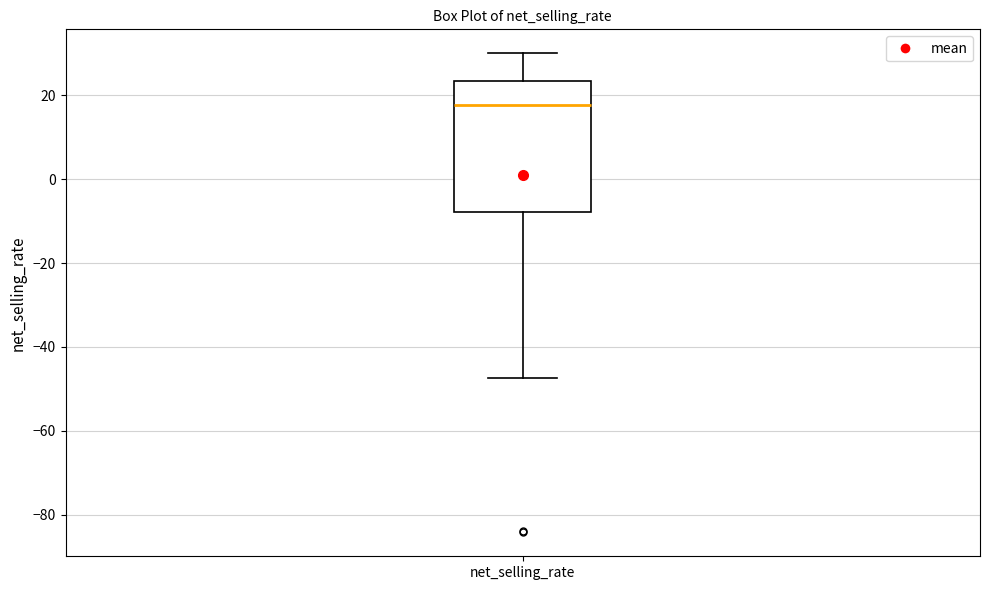

Read this box plot against the y-axis: the position of the median line, the range covered by the box, and the ends of both whiskers. The values are not printed on the chart, so give them approximately, as read against the axis.

median 18, box -8 to 24, whiskers -48 to 30